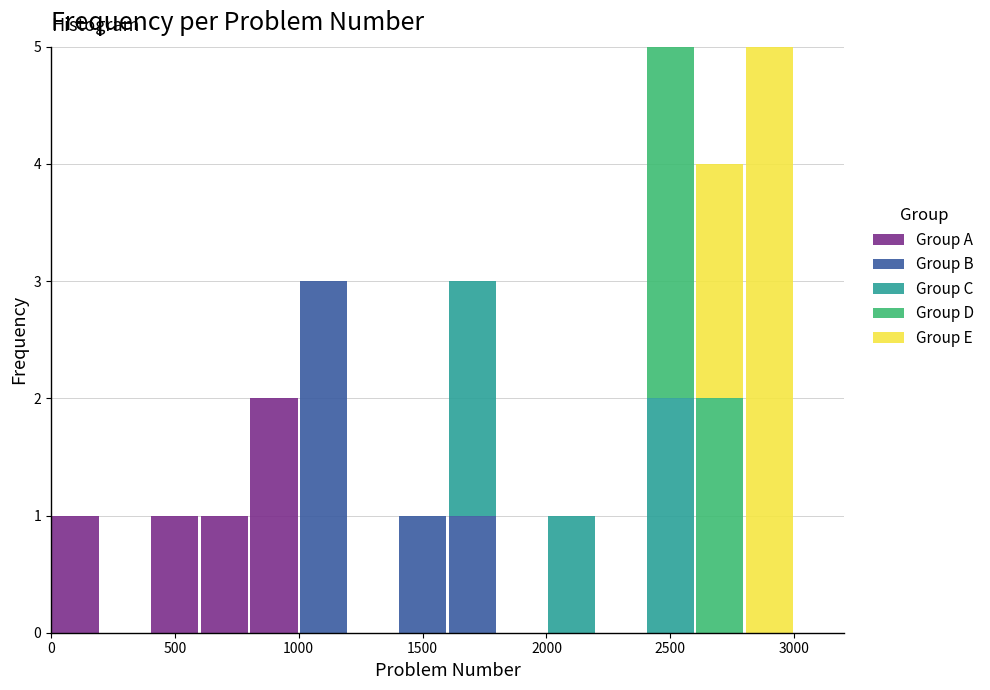

Reading left to right, list every stacked bar in this chart as the range it spans on the x-axis followed by its total height. The values are not printed on the chart, so give them approximately, as read against the axis.

0 to 200: 1
200 to 400: 0
400 to 600: 1
600 to 800: 1
800 to 1000: 2
1000 to 1200: 3
1200 to 1400: 0
1400 to 1600: 1
1600 to 1800: 3
1800 to 2000: 0
2000 to 2200: 1
2200 to 2400: 0
2400 to 2600: 5
2600 to 2800: 4
2800 to 3000: 5